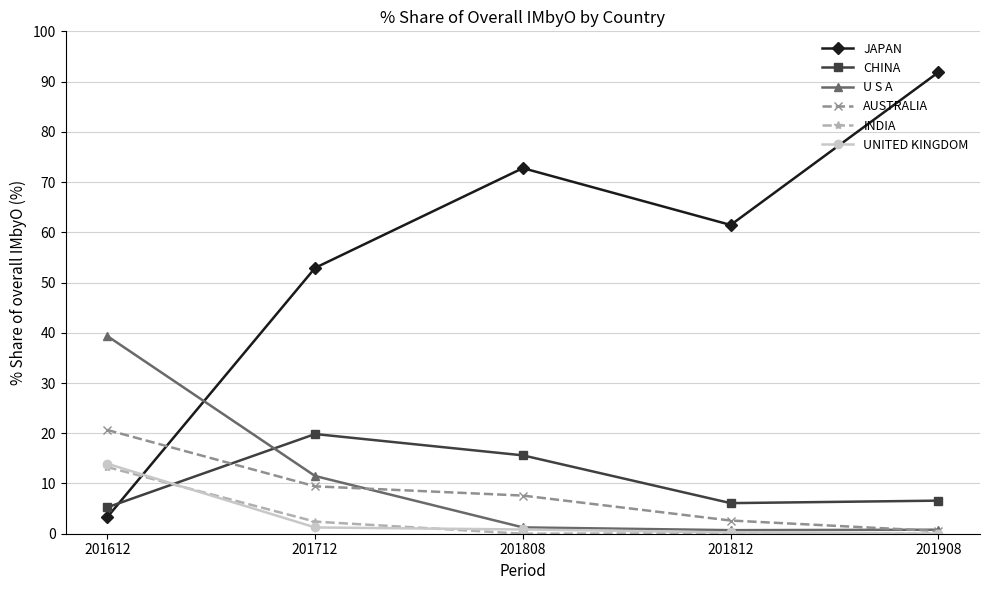

The value of AUSTRALIA at 201612 is 20.6. True or false?

True